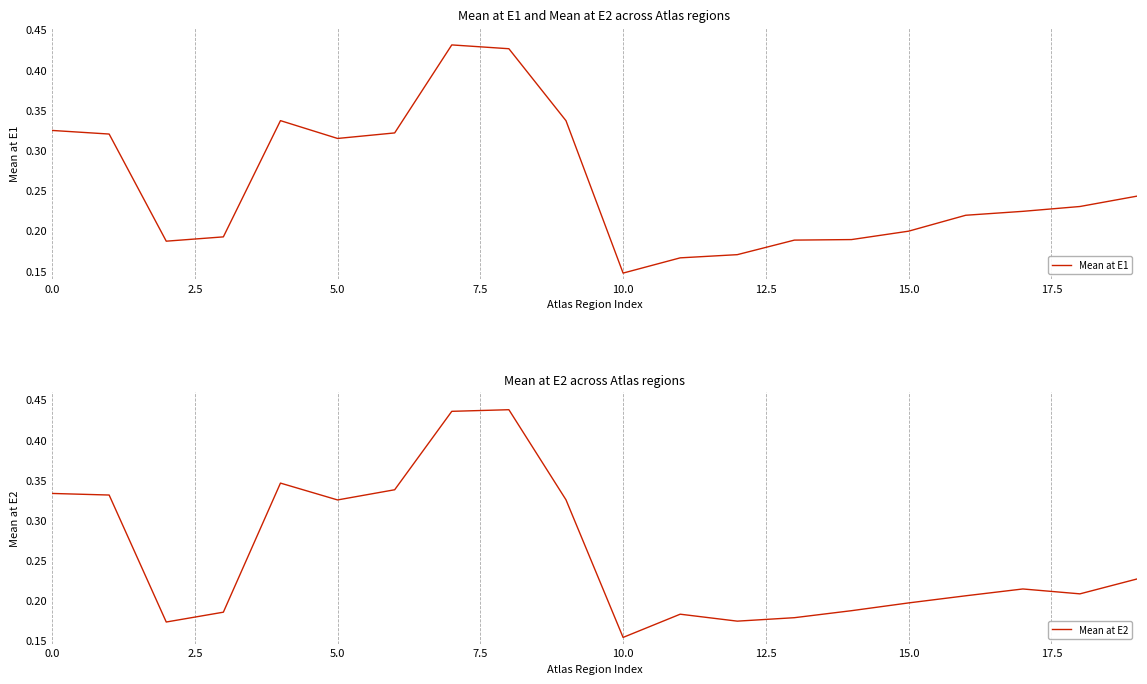

True or false: Mean at E1 has a value of 0.2 at 15.0.

True